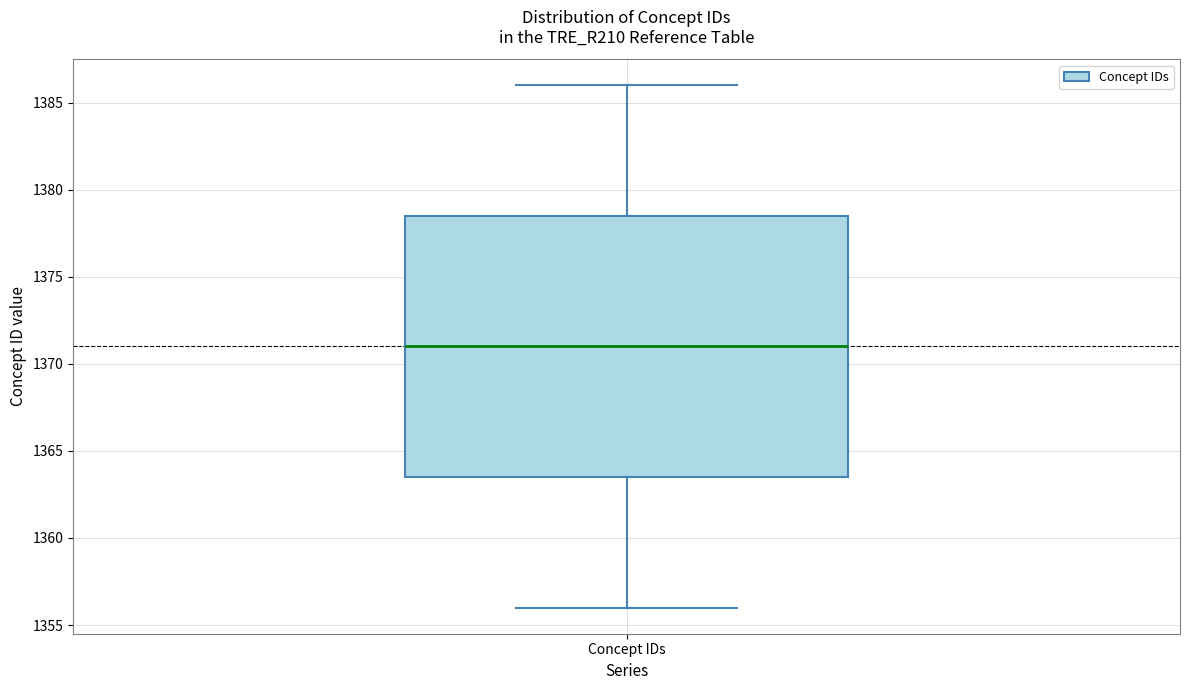

Transcribe this box plot: give where the median line is, the range the box spans, and where the two whiskers end, as read against the y-axis. The values are not printed on the chart, so give them approximately, as read against the axis.

median 1371.0, box 1363.5 to 1378.5, whiskers 1356.0 to 1386.0